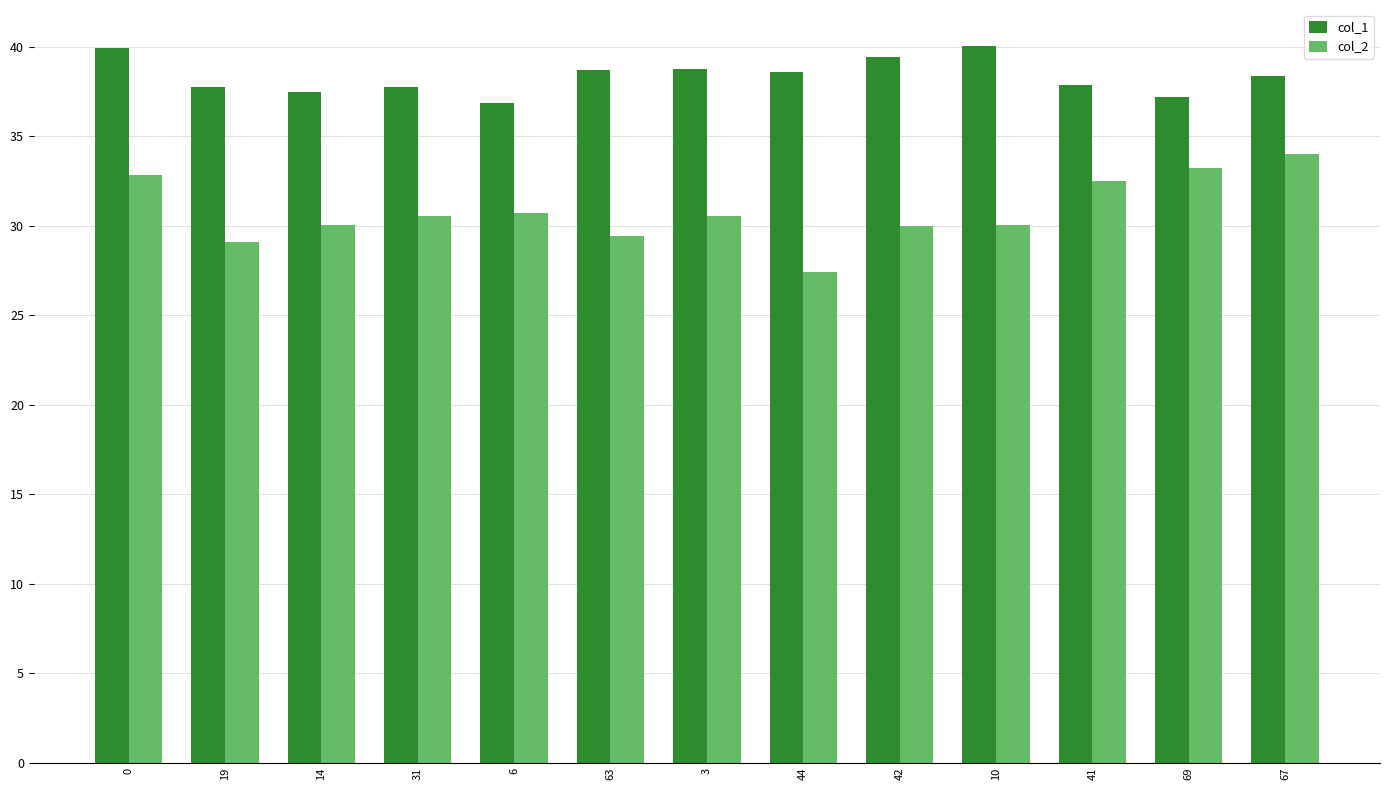

What is the value of the col_2 bar at the 9th from the left?

30.0